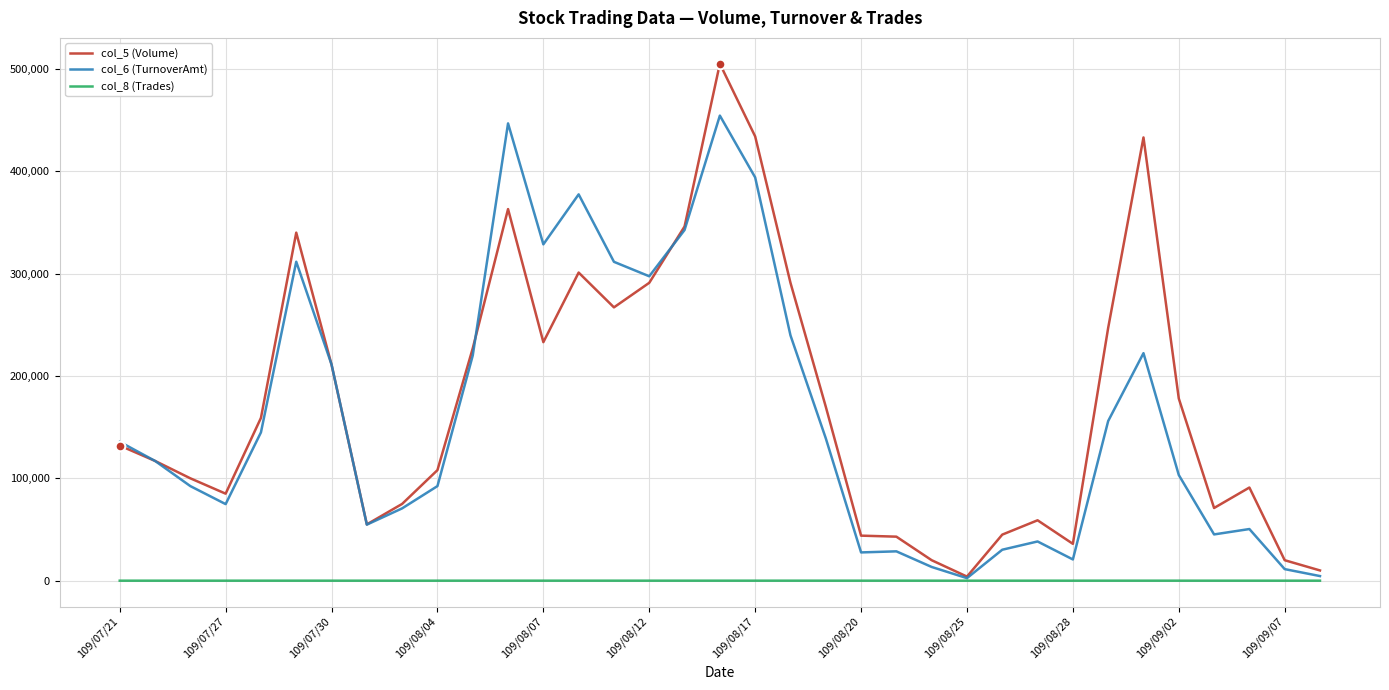

List the series in order of their peak value, highest first.

col_5 (Volume), col_6 (TurnoverAmt), col_8 (Trades)